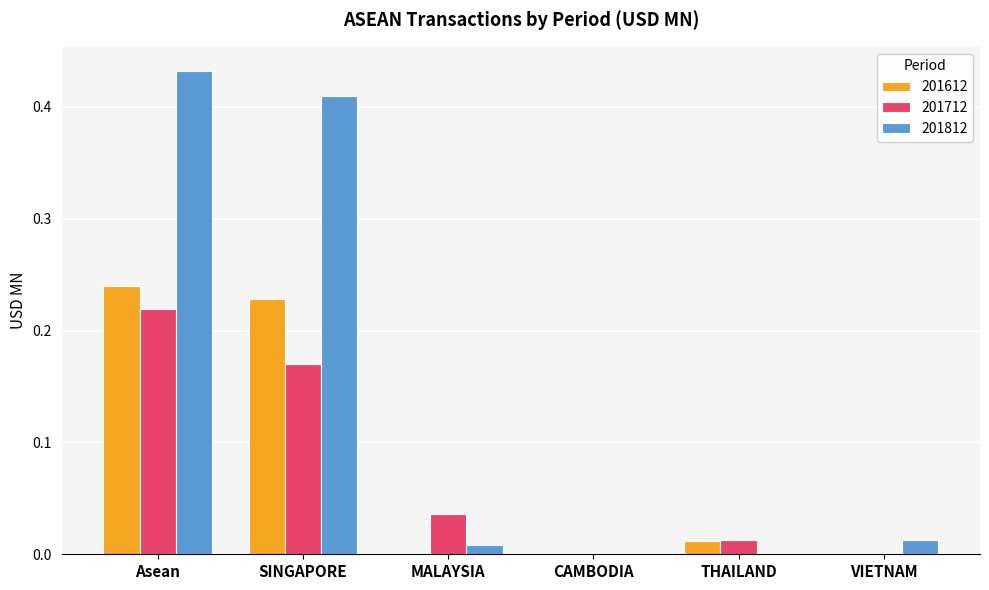

Are the bars horizontal?

No